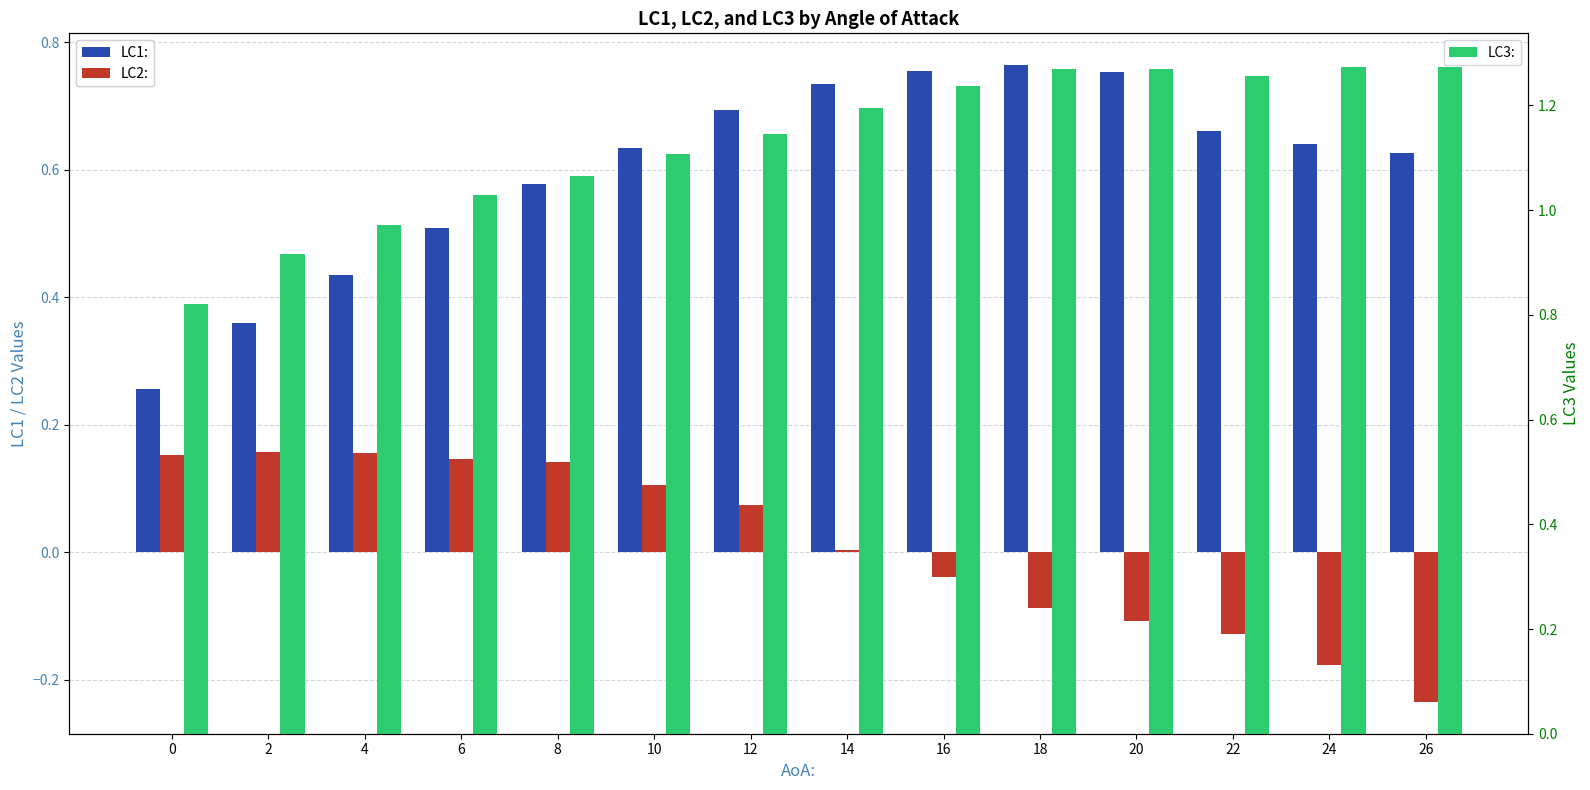

What is the difference between the LC2: values at 26 and 0?

0.4